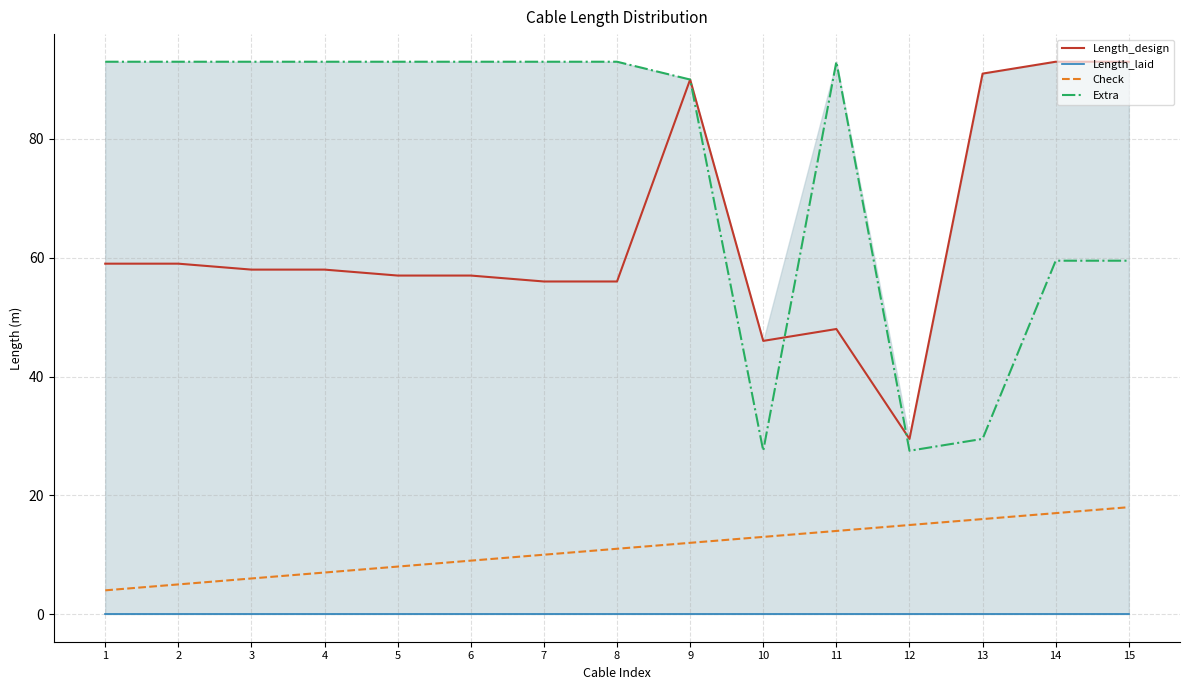

What are all the series names shown in the legend?

Length_design, Length_laid, Check, Extra